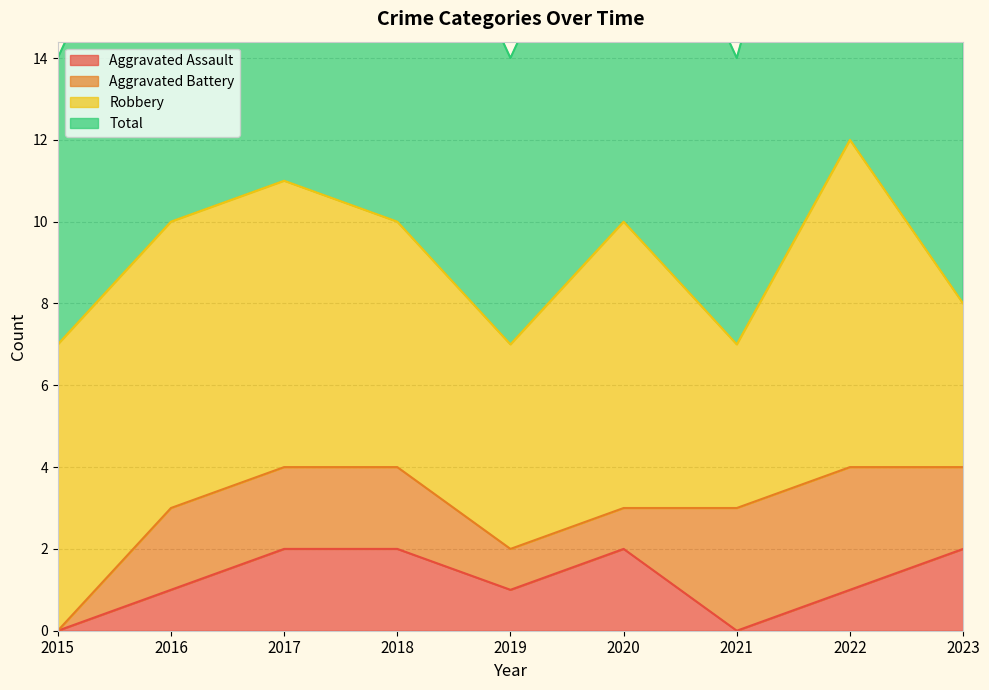

At which label does Aggravated Assault reach its minimum?

2015